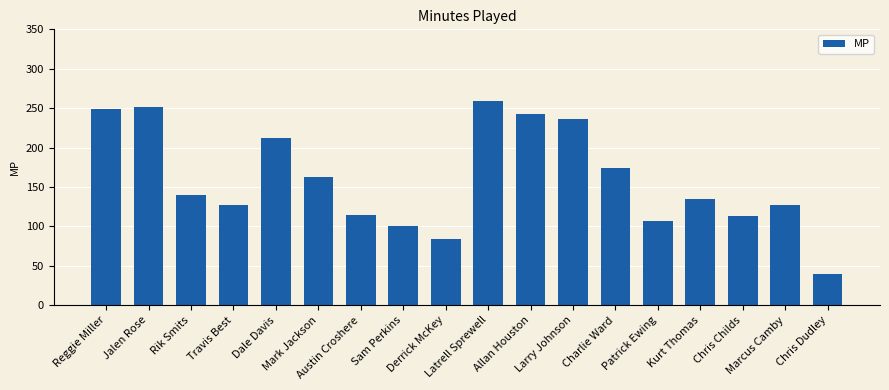

True or false: the data shows 53 at Derrick McKey.

False